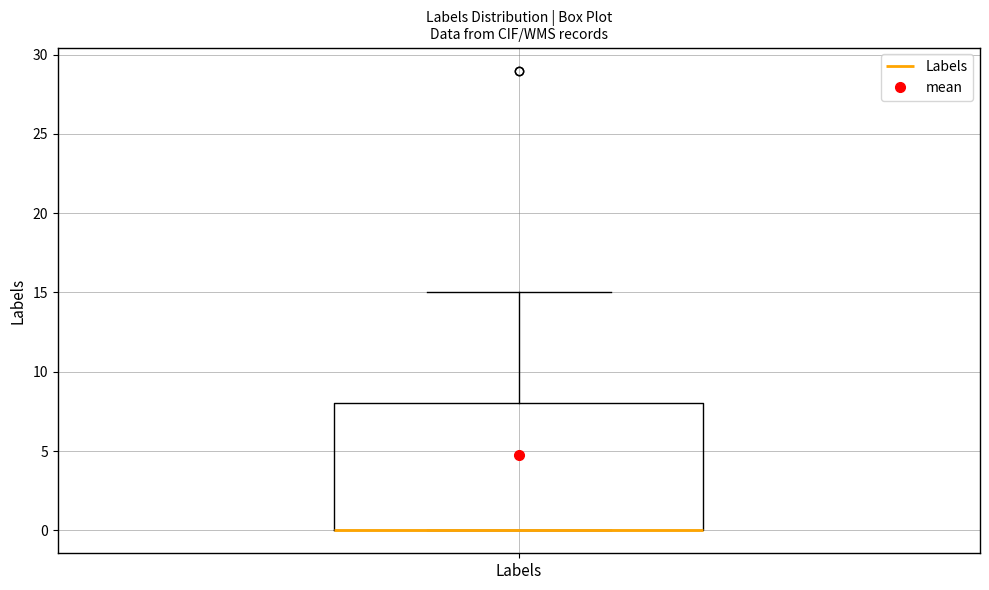

Where is the upper edge of the box for Labels on the y-axis? The values are not printed on the chart, so give them approximately, as read against the axis.

8